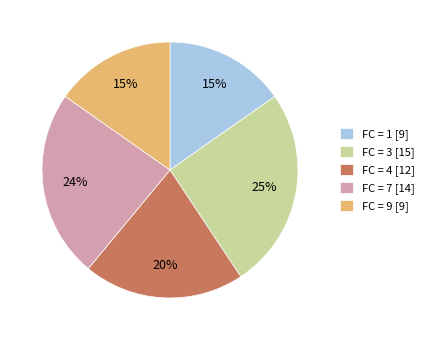

What is the ratio of the value at FC = 7 [14] to the value at FC = 4 [12]?

1.2